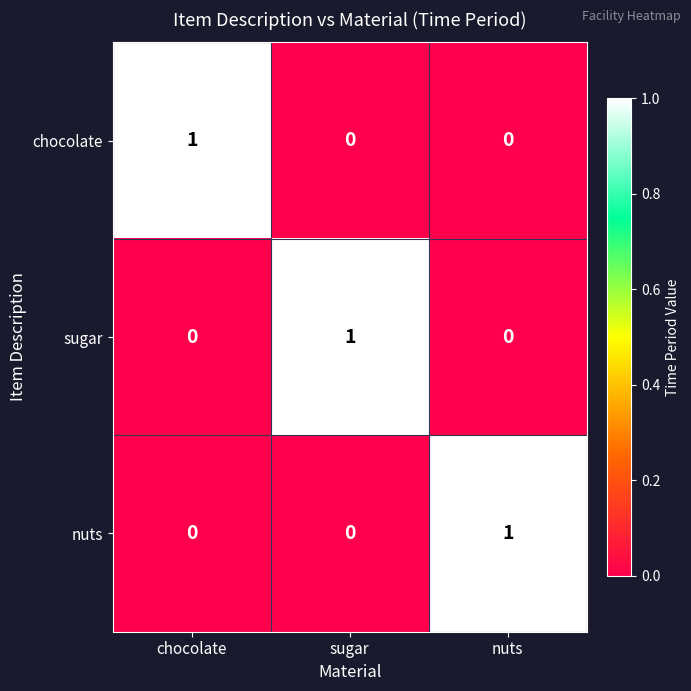

Is the value of chocolate at nuts greater than the value of sugar at sugar?

No